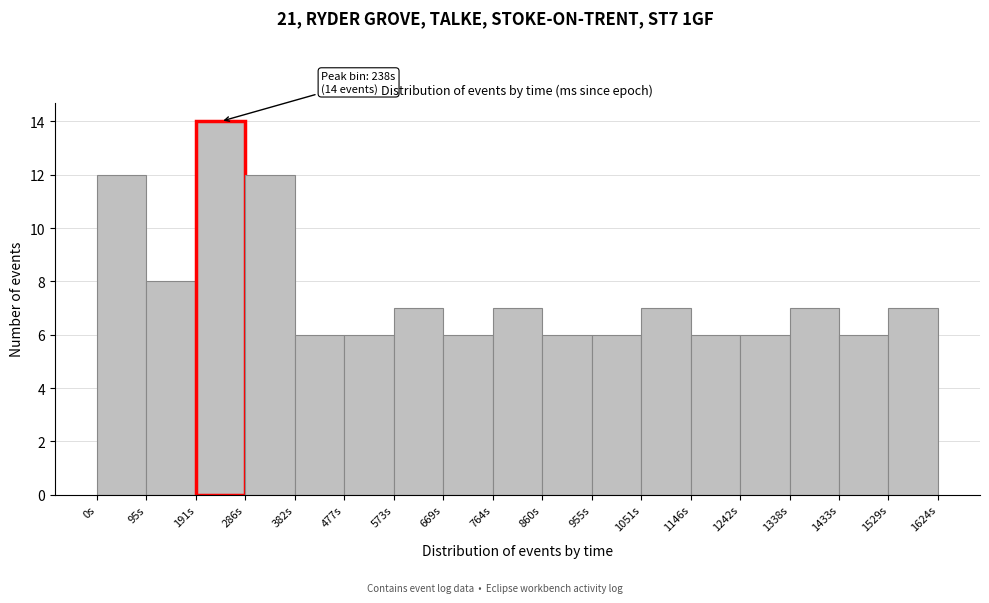

Which range on the x-axis has the tallest bar?

190 to 290